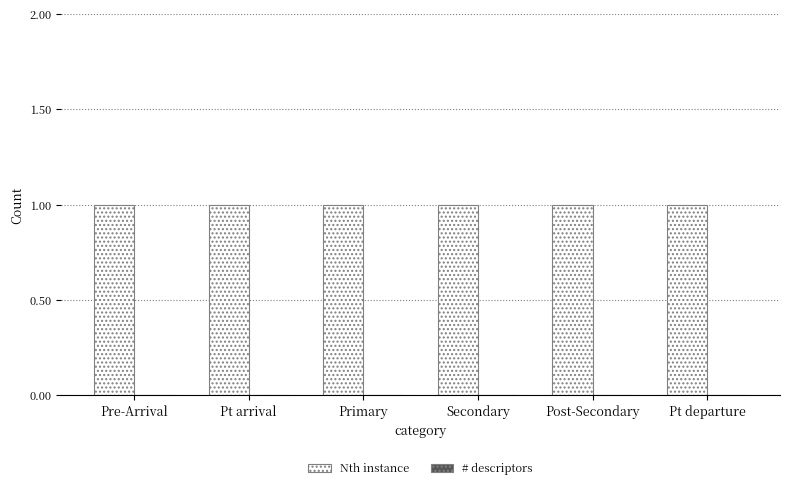

How many distinct data groups are displayed?

2